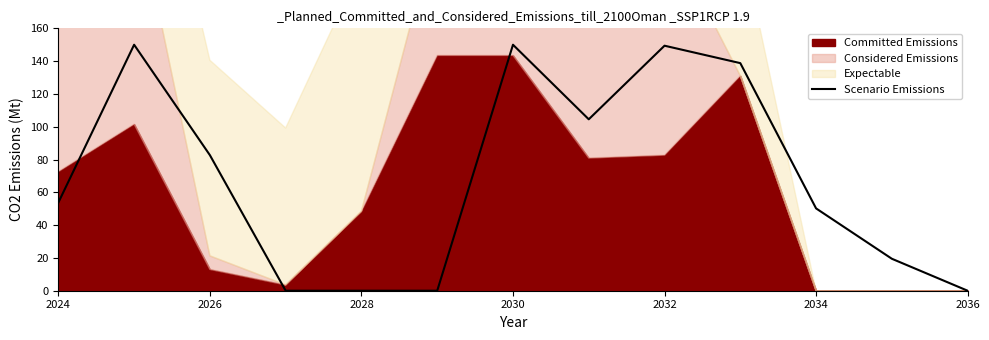

True or false: Scenario Emissions has a value of 79.5 at 2030.

False